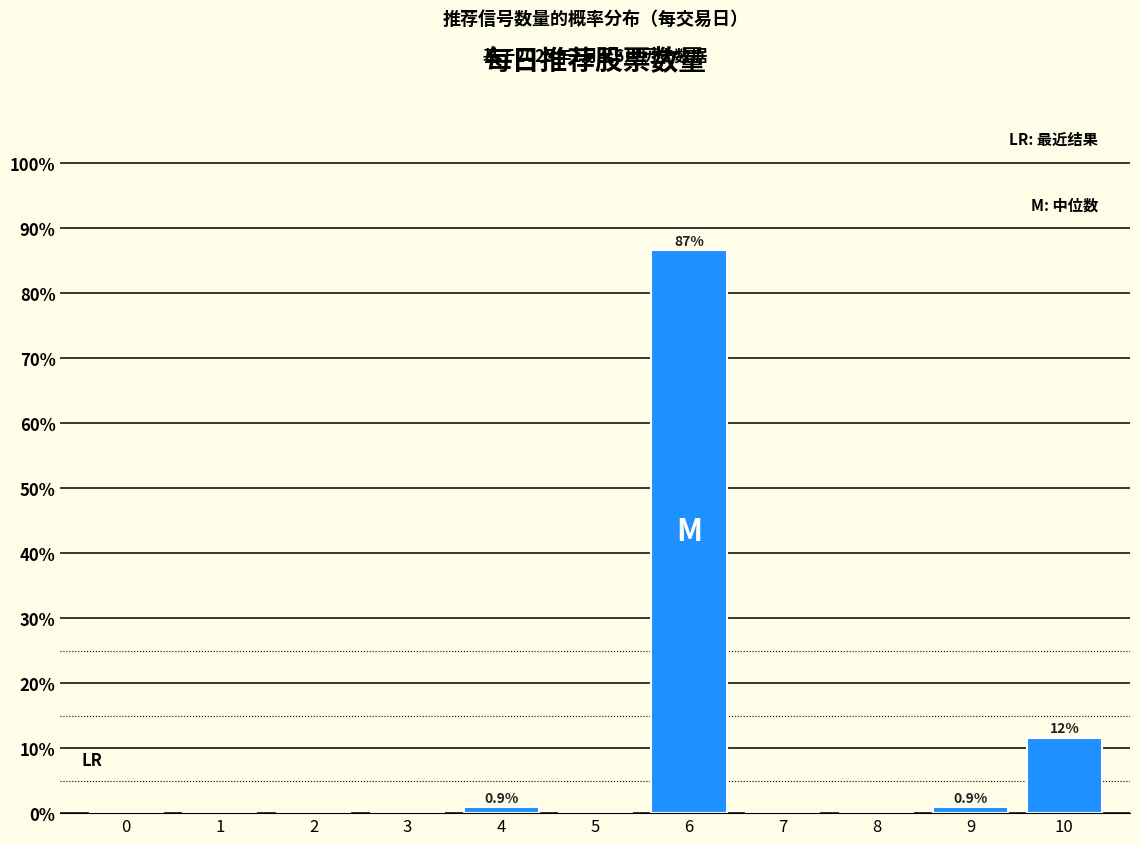

Reading right to left, what are all the values shown in this chart?

10=11.6	9=0.9	8=0.0	7=0.0	6=86.6	5=0.0	4=0.9	3=0.0	2=0.0	1=0.0	0=0.0